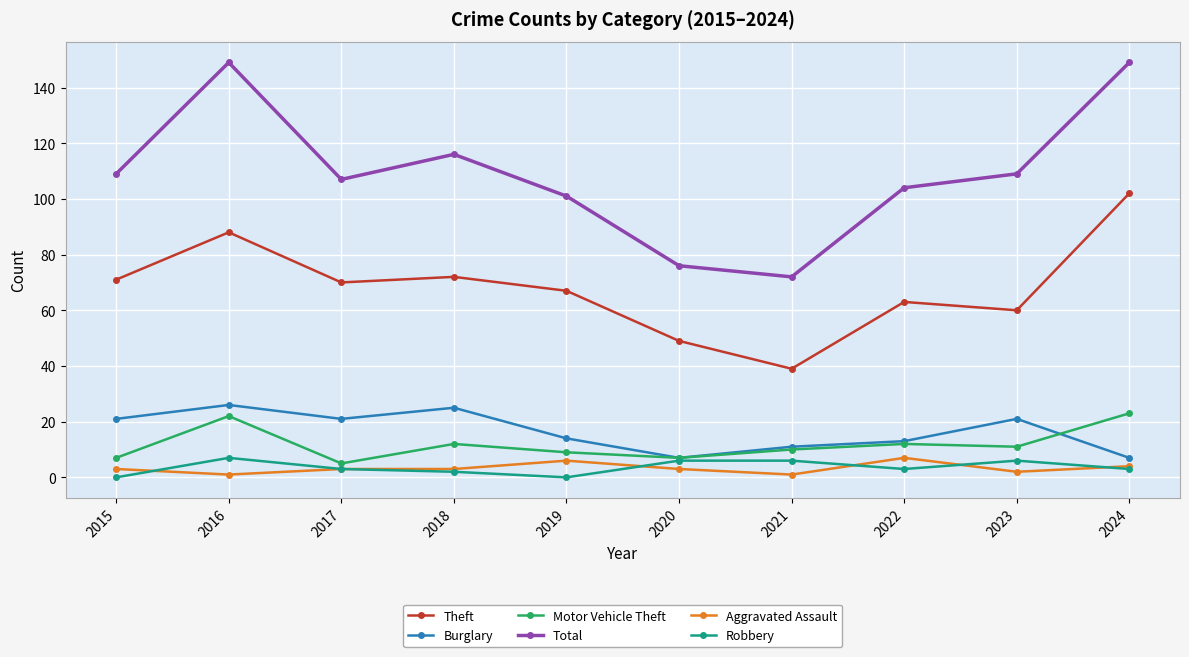

Is it true that Robbery equals 2 at 2018?

True